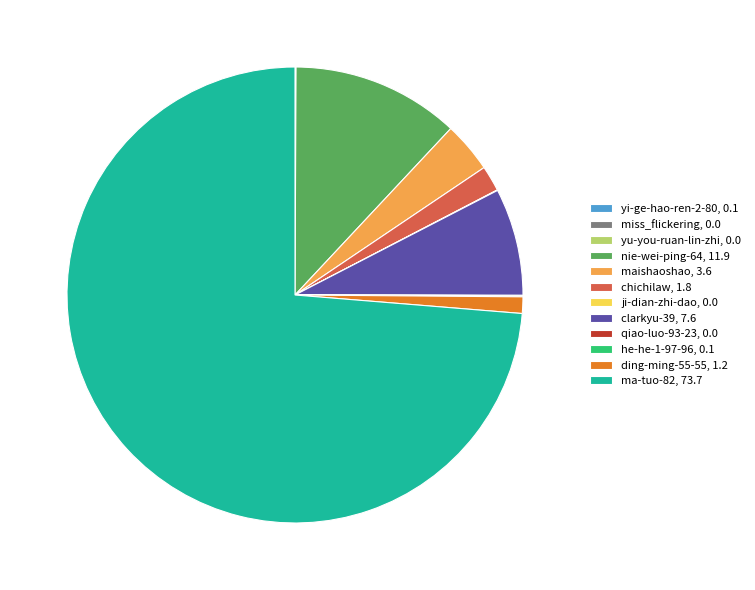

What is the largest slice in the pie chart?

ma-tuo-82